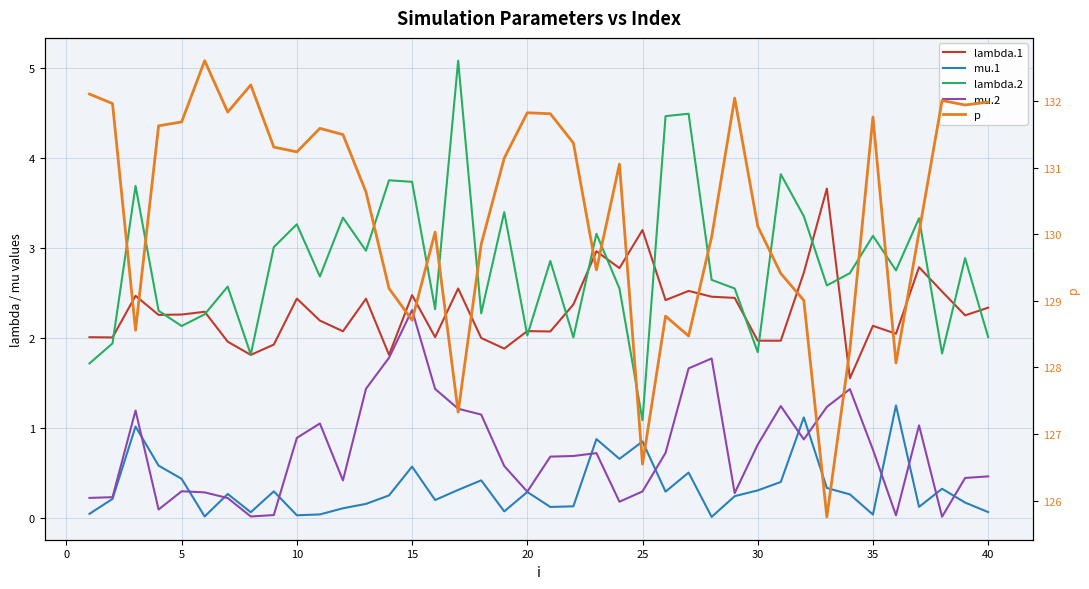

True or false: lambda.1 has more than 1 points higher than both neighbors.

True